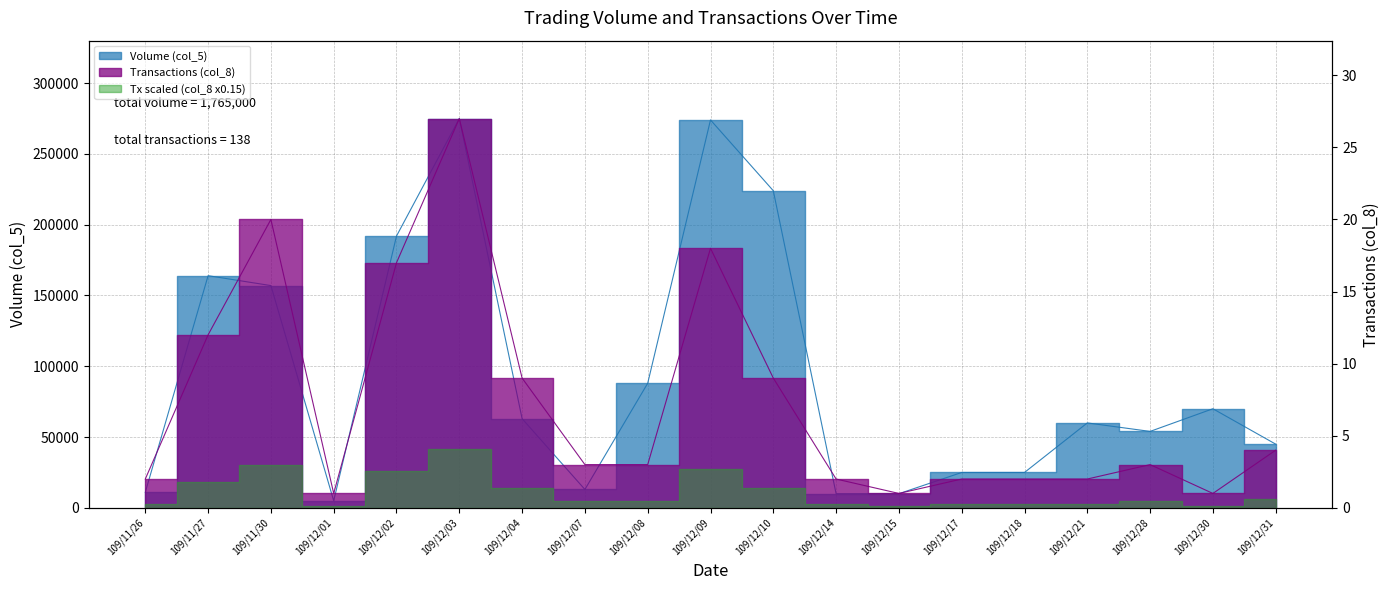

What is the value of the Transactions (col_8) point at the 1st from the left?

2